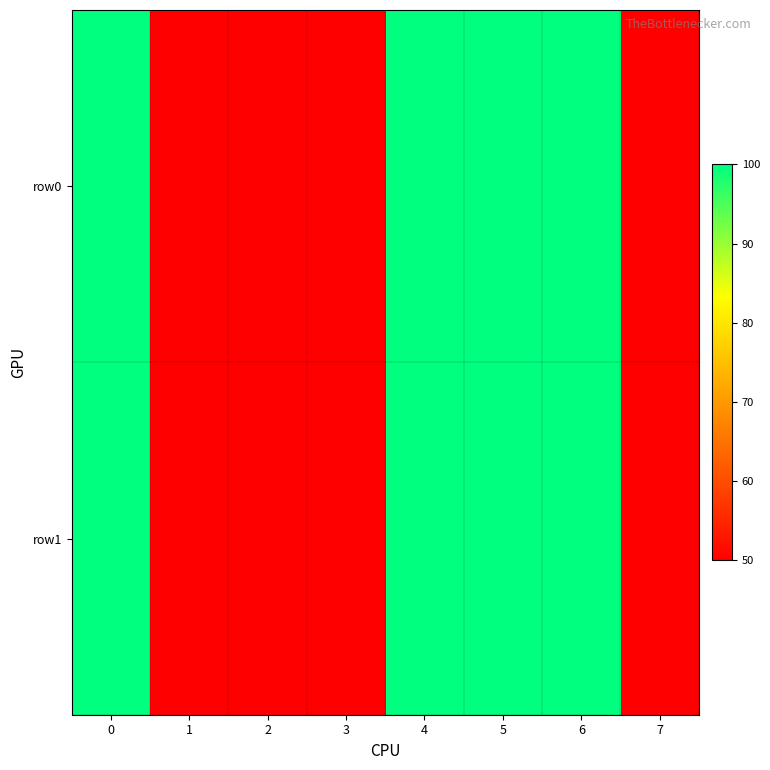

Reading left to right, what are all the values shown in this chart?

row0: 0=100	1=50	2=50	3=50	4=100	5=100	6=100	7=50
row1: 0=100	1=50	2=50	3=50	4=100	5=100	6=100	7=50